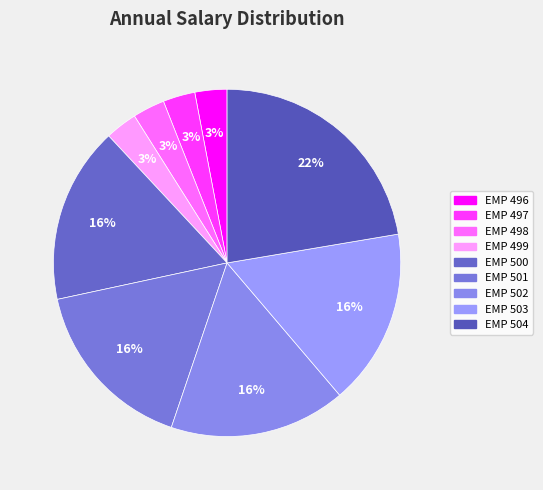

True or false: EMP 496 accounts for 12% of the total.

False